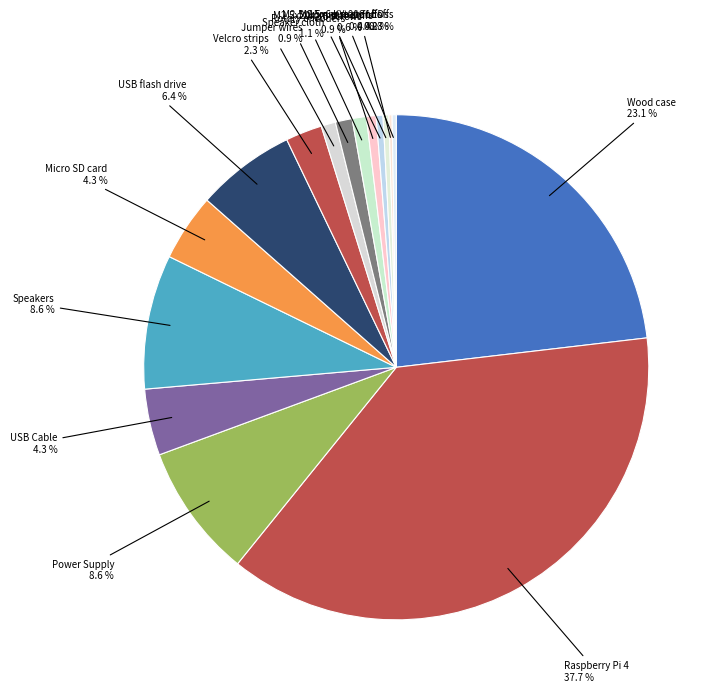

How many slices are in this pie chart?

16